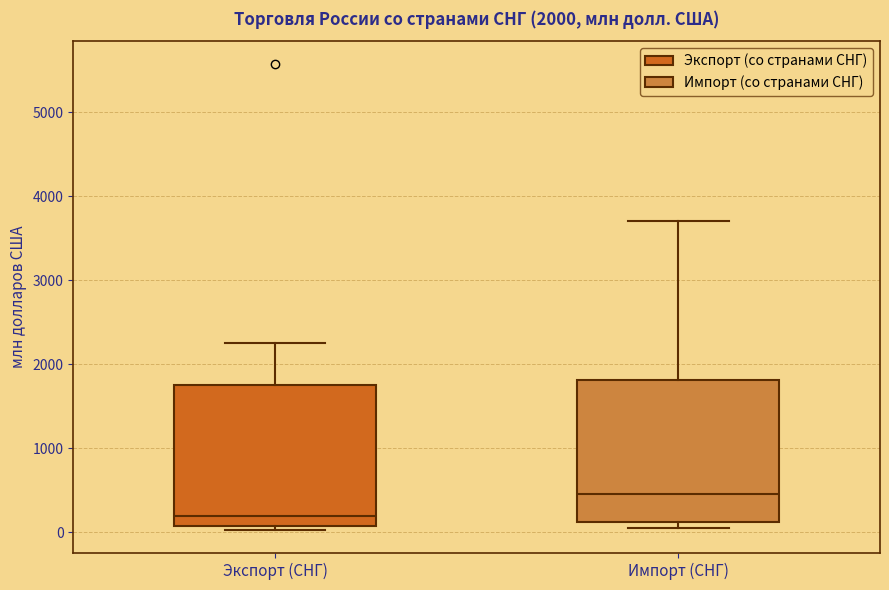

Which box has the highest median line?

Импорт (СНГ)